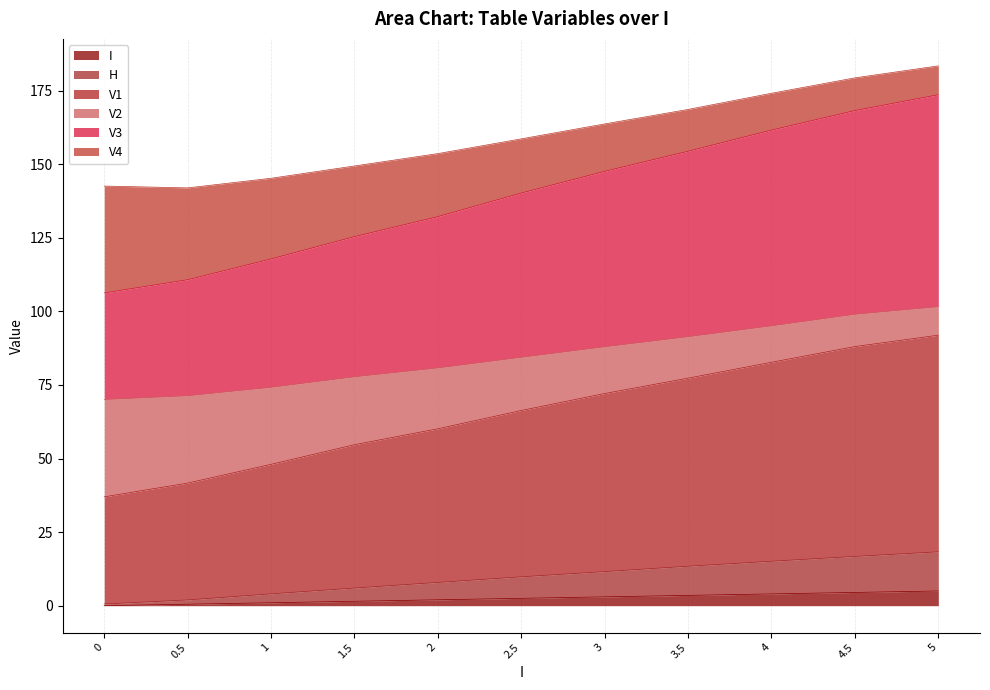

What is the maximum value for I?

5.0